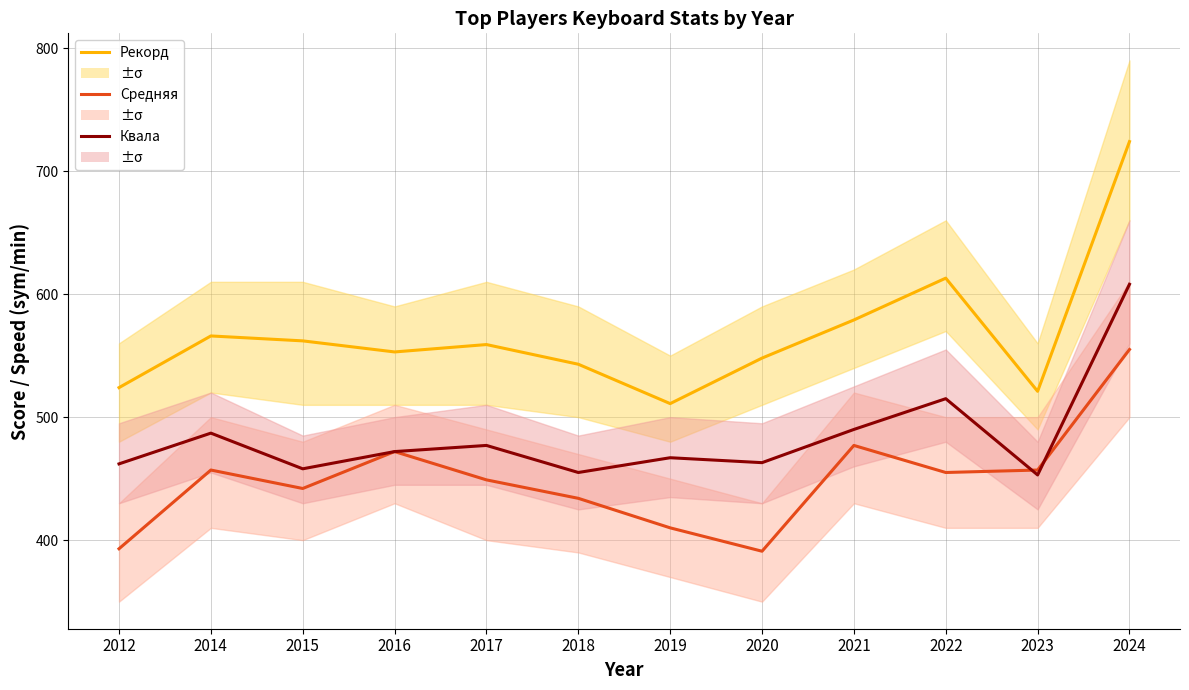

Where is the first local maximum for Квала?

2014